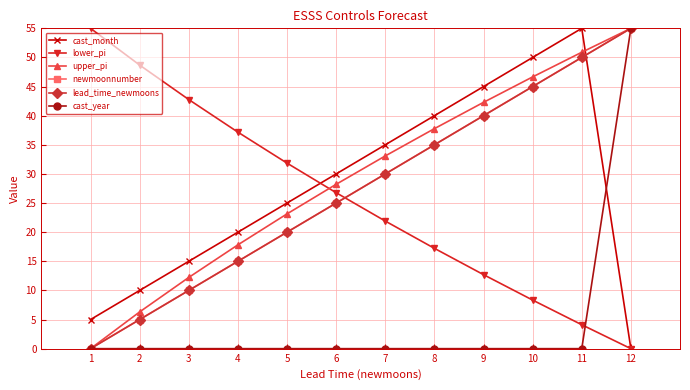

The newmoonnumber series shows 0.0 at 1. True or false?

True